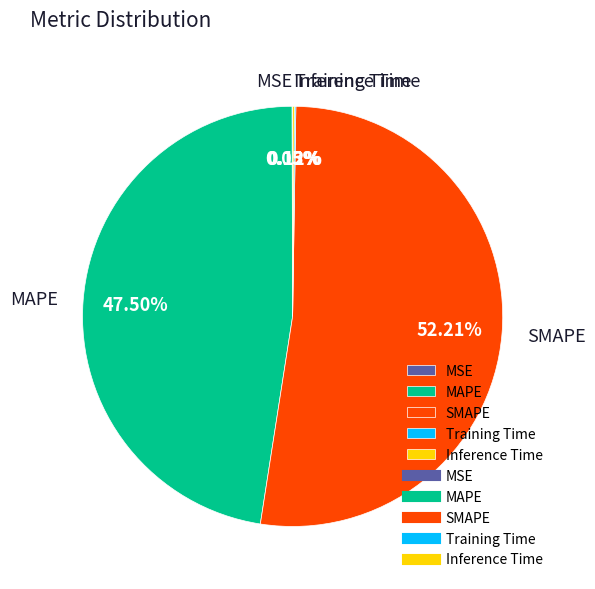

Which slice represents more than half of the pie?

SMAPE